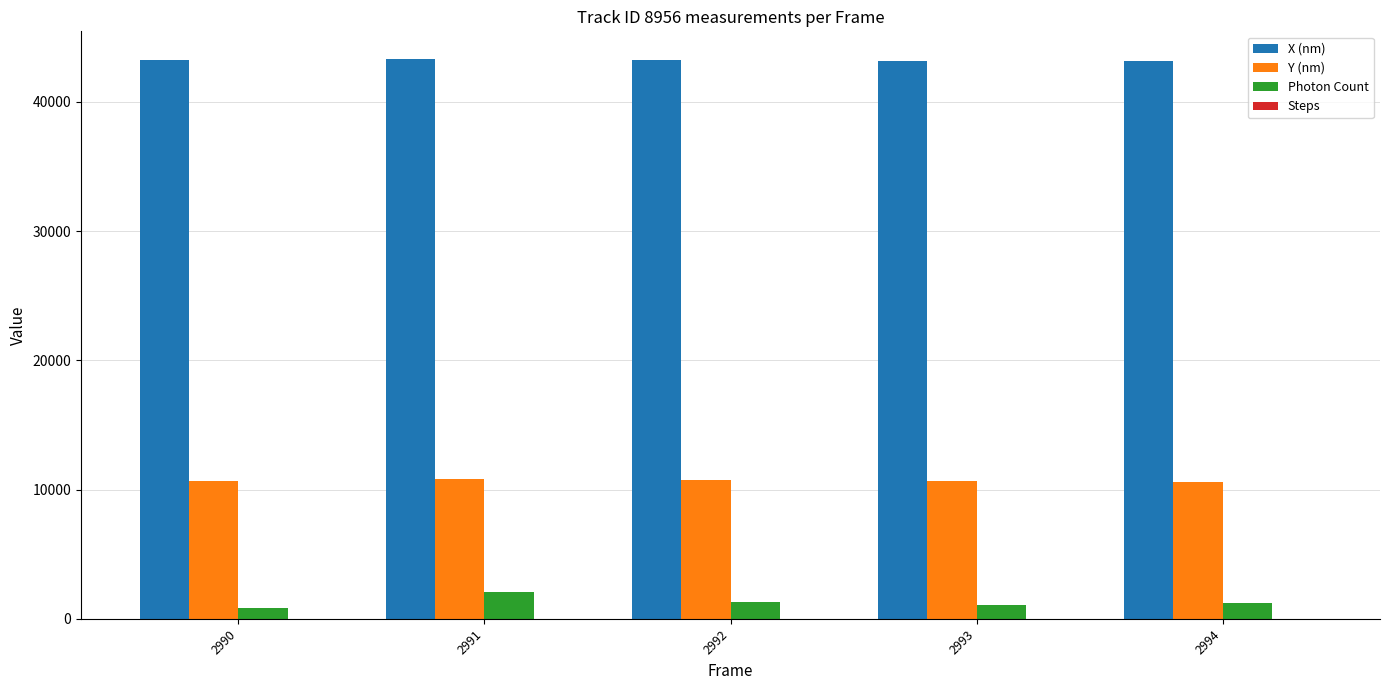

Is it true that Photon Count equals 2048.4 at 2991?

True